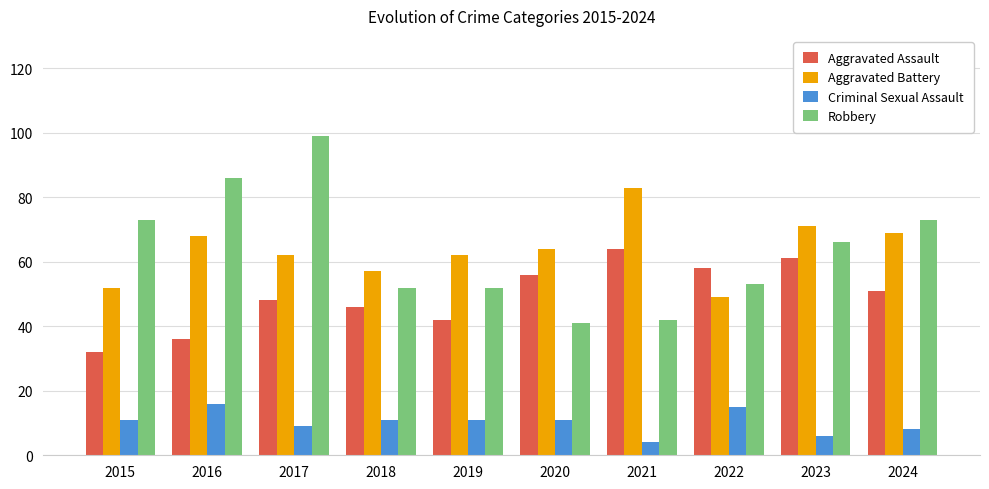

Reading left to right, list all the values displayed in this chart.

Aggravated Assault: 2015=32	2016=36	2017=48	2018=46	2019=42	2020=56	2021=64	2022=58	2023=61	2024=51
Aggravated Battery: 2015=52	2016=68	2017=62	2018=57	2019=62	2020=64	2021=83	2022=49	2023=71	2024=69
Criminal Sexual Assault: 2015=11	2016=16	2017=9	2018=11	2019=11	2020=11	2021=4	2022=15	2023=6	2024=8
Robbery: 2015=73	2016=86	2017=99	2018=52	2019=52	2020=41	2021=42	2022=53	2023=66	2024=73